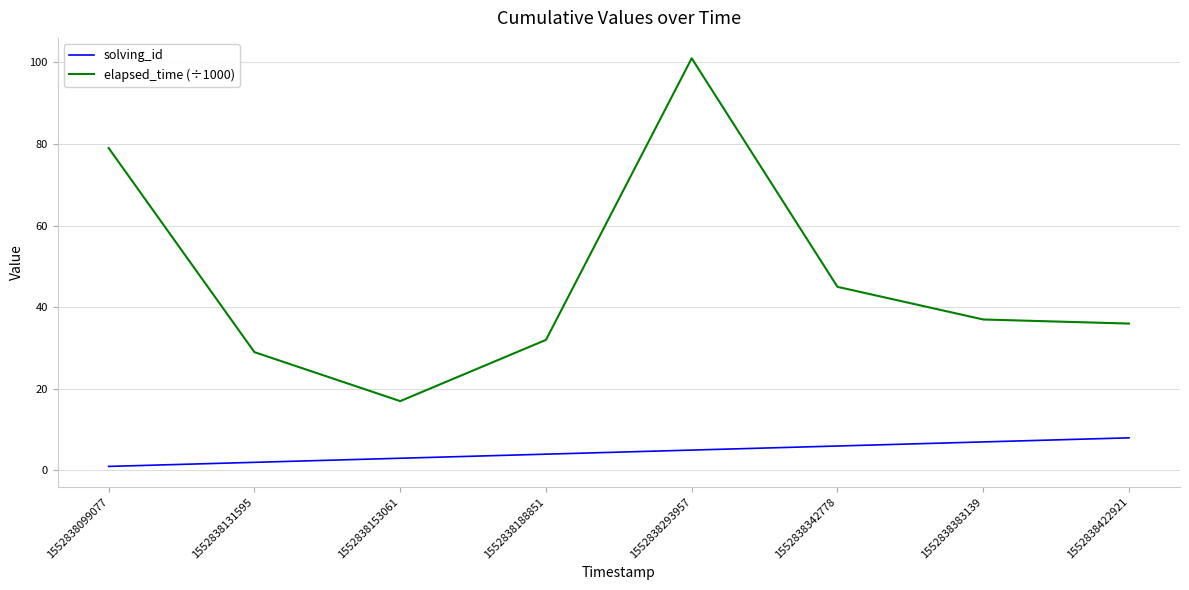

Which series has the largest range (max minus min)?

elapsed_time (÷1000)